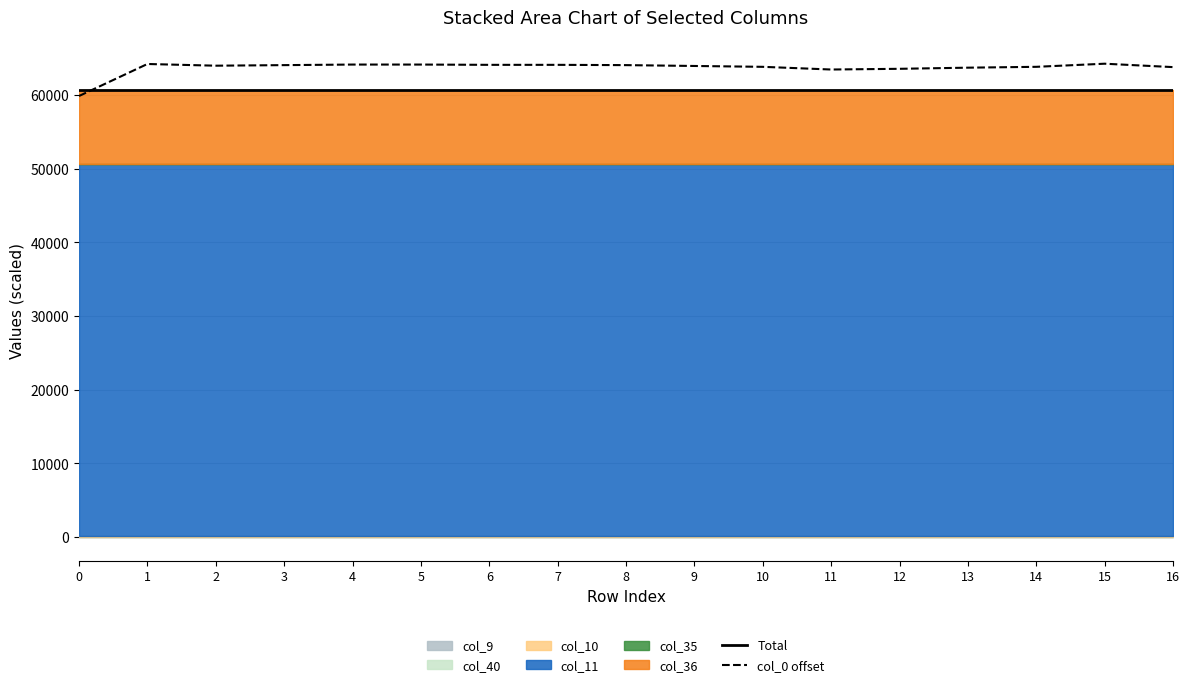

Which series has the largest total across all categories?

col_0 offset